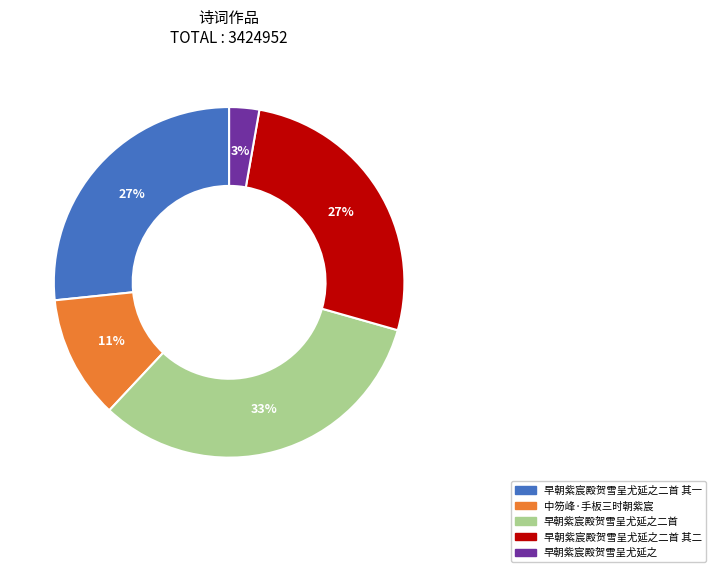

Is there any slice that represents more than half of the pie?

No